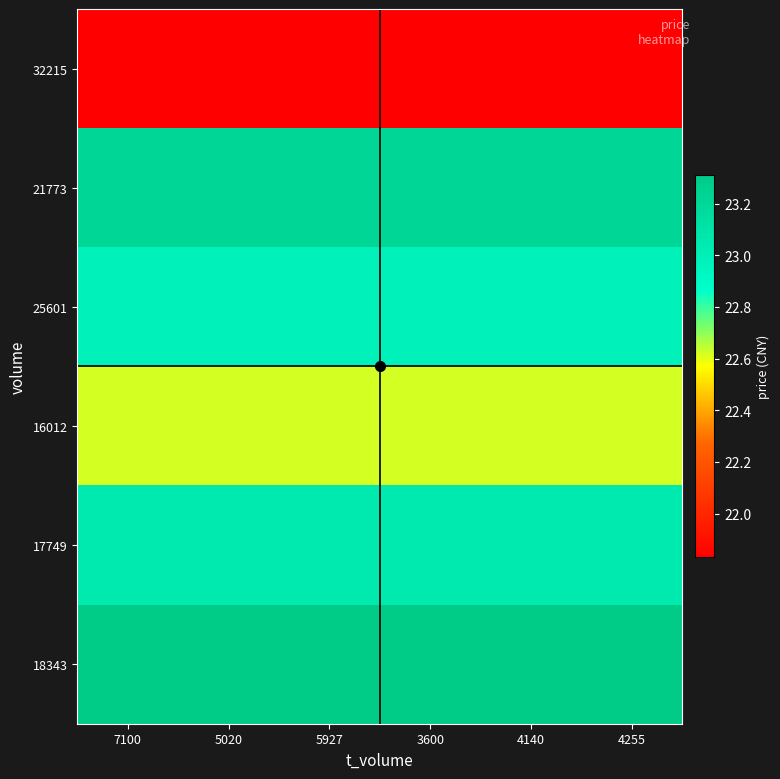

Reading left to right, list all the values displayed in this chart.

32215: 7100=21.8	5020=21.8	5927=21.8	3600=21.8	4140=21.8	4255=21.8
21773: 7100=23.2	5020=23.2	5927=23.2	3600=23.2	4140=23.2	4255=23.2
25601: 7100=23.0	5020=23.0	5927=23.0	3600=23.0	4140=23.0	4255=23.0
16012: 7100=22.6	5020=22.6	5927=22.6	3600=22.6	4140=22.6	4255=22.6
17749: 7100=23.0	5020=23.0	5927=23.0	3600=23.0	4140=23.0	4255=23.0
18343: 7100=23.3	5020=23.3	5927=23.3	3600=23.3	4140=23.3	4255=23.3